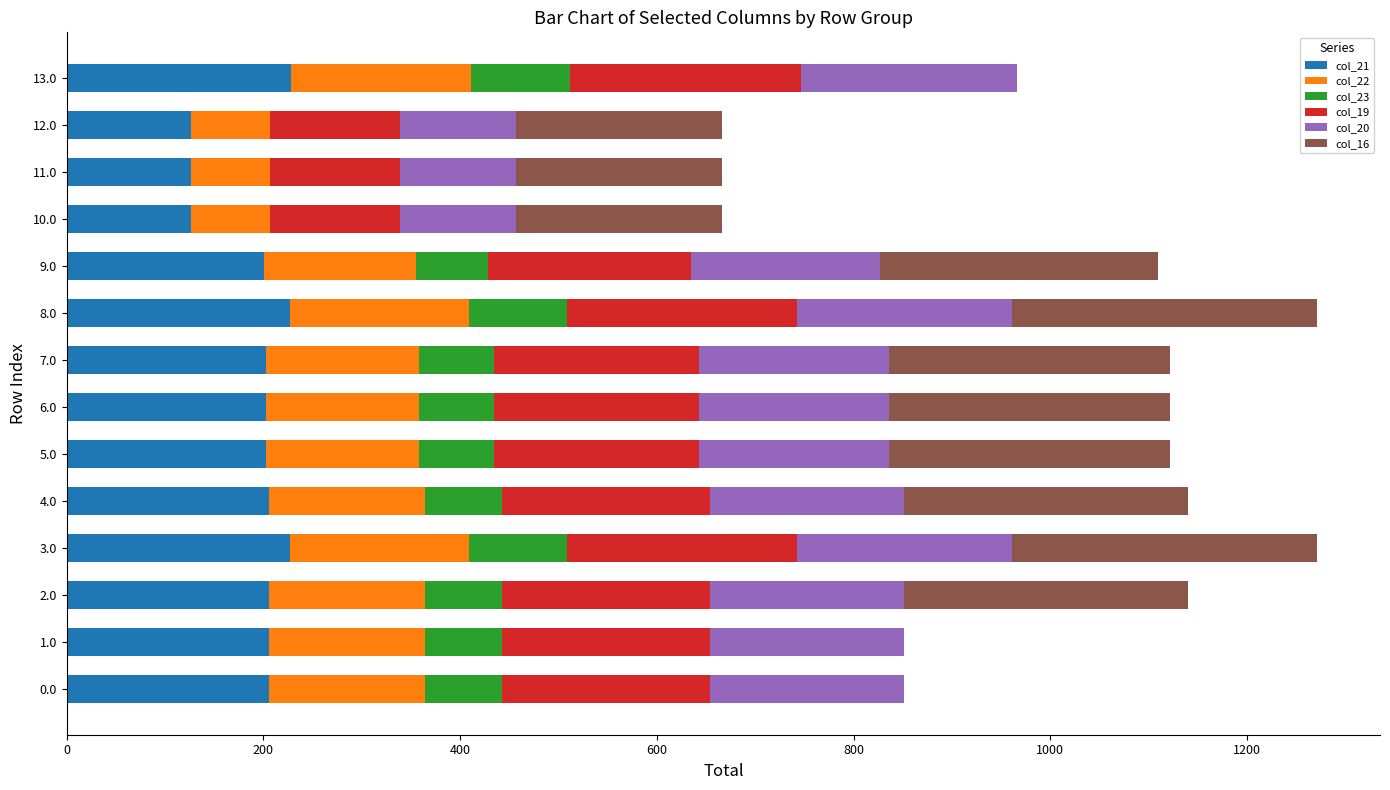

What is the total value across all series at 9.0?

1109.5